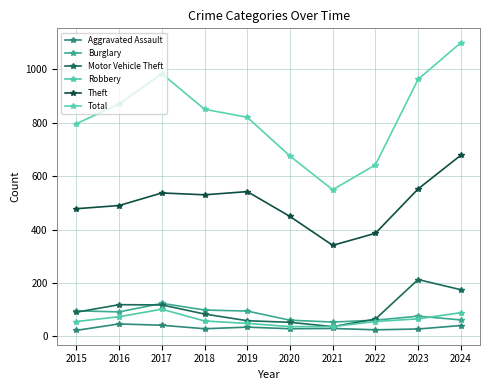

What are all the series names shown in the legend?

Aggravated Assault, Burglary, Motor Vehicle Theft, Robbery, Theft, Total